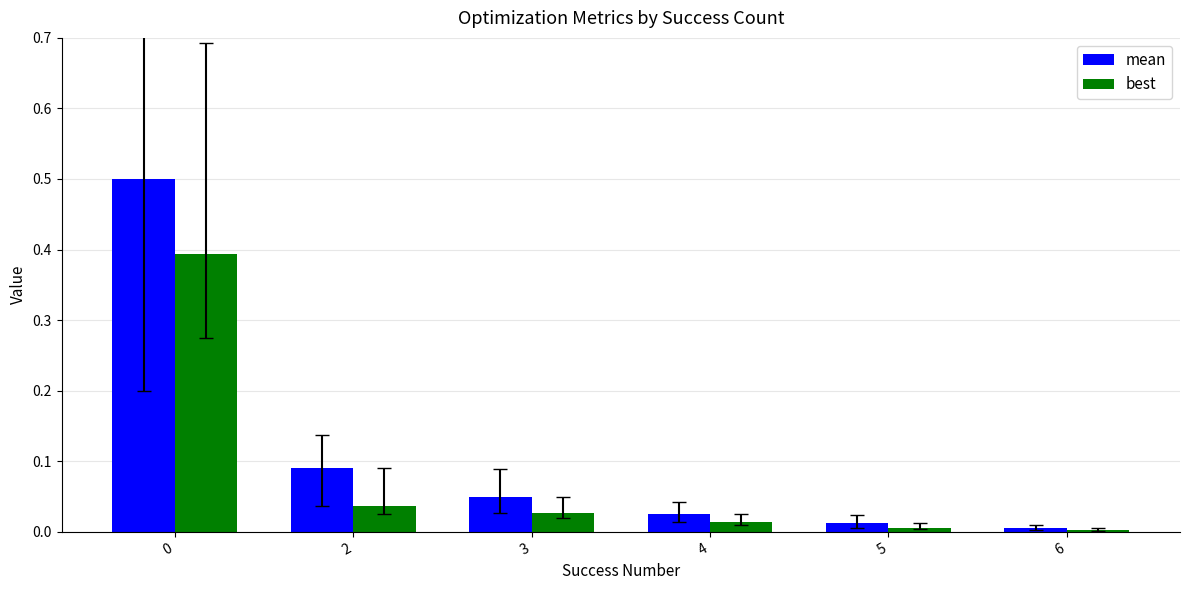

Which series has the largest total across all categories?

mean